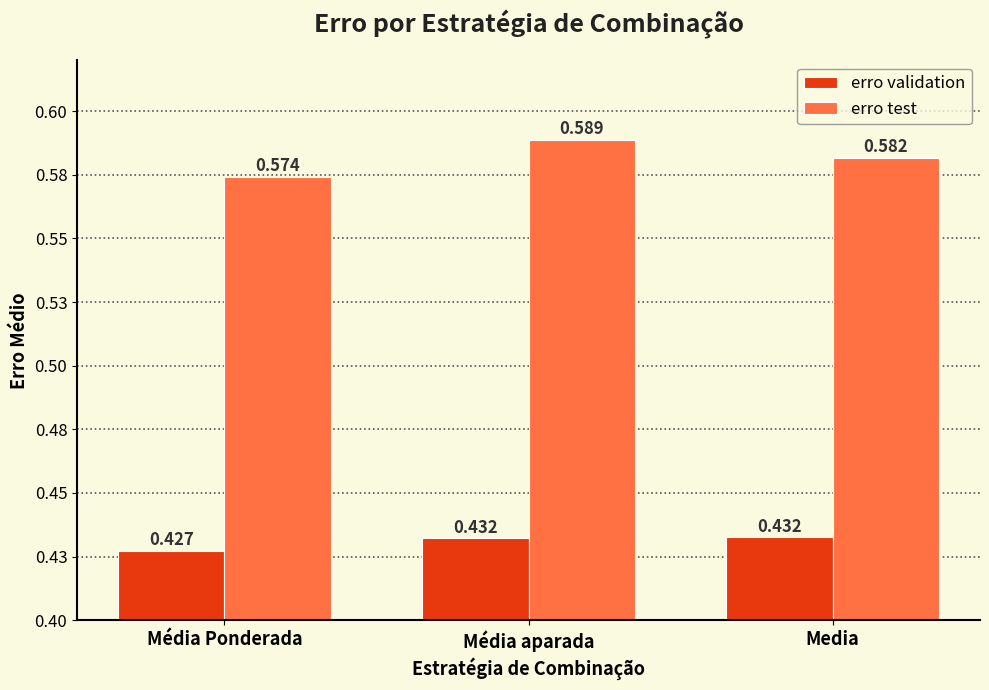

Is the value of erro test at Média Ponderada greater than the value of erro validation at Média aparada?

Yes